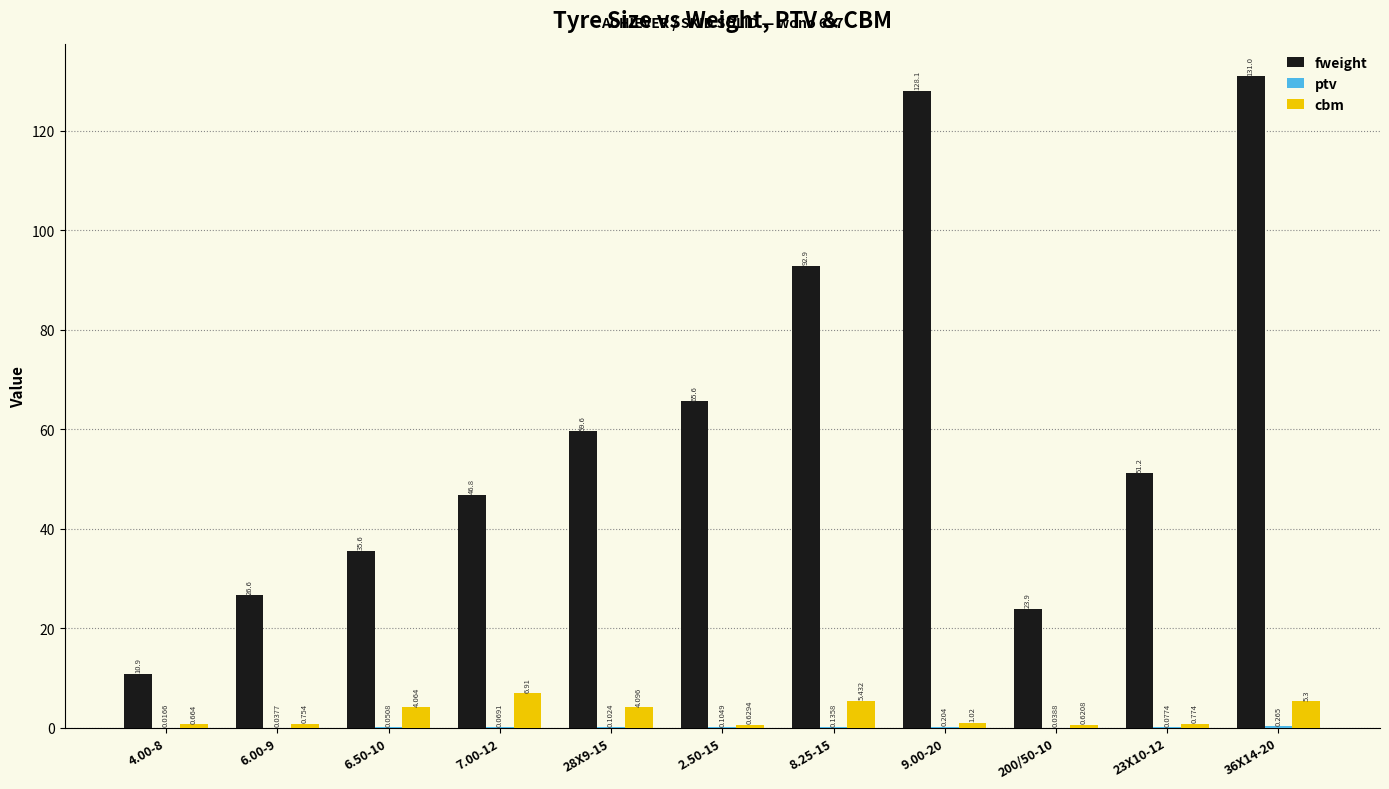

Are the bars horizontal?

No